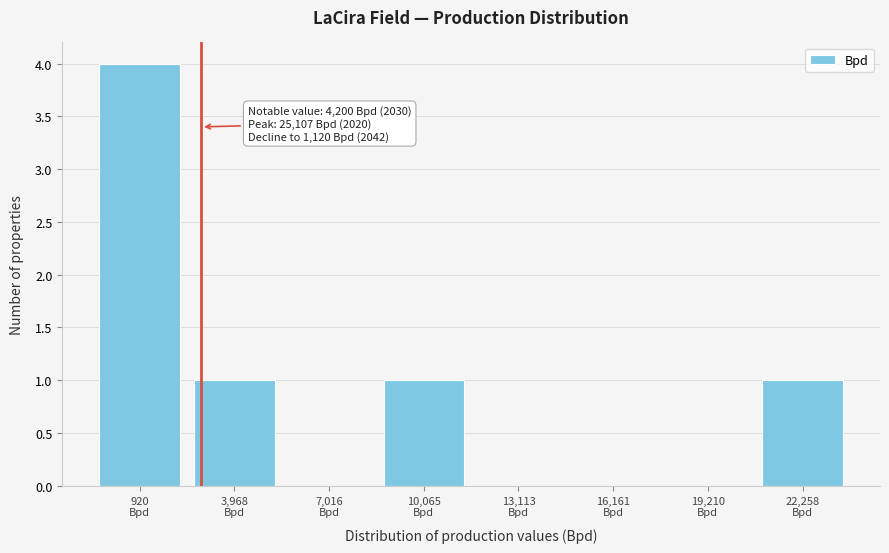

What is the sum of all values?

7